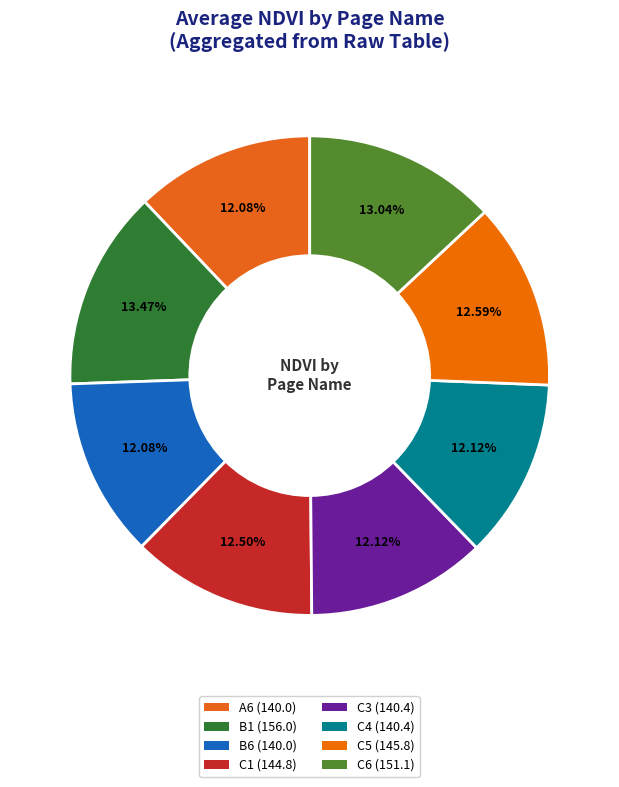

Is B6 the majority of the pie?

No